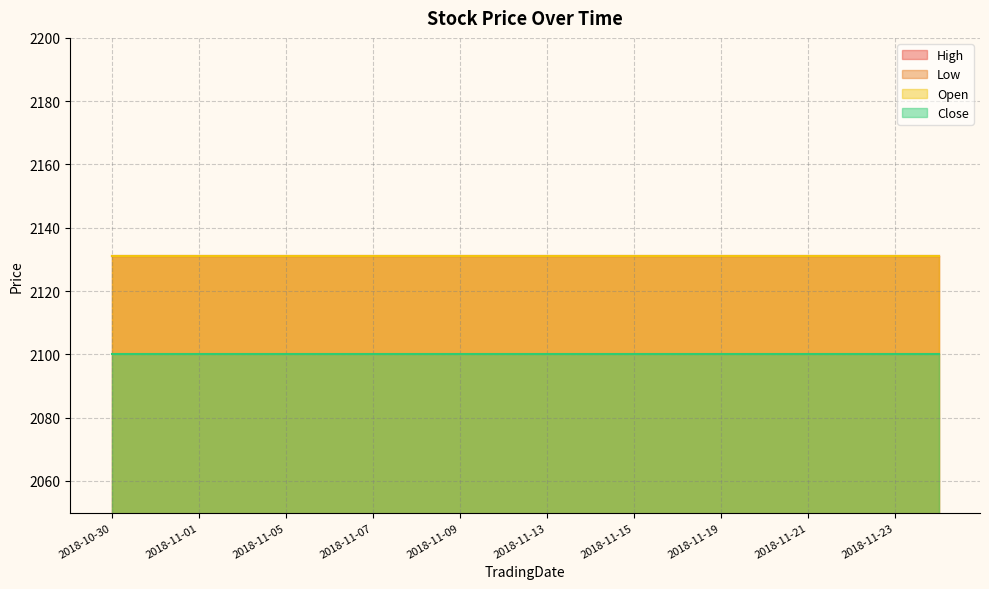

Which category has the highest value in the Open series?

2018-10-30